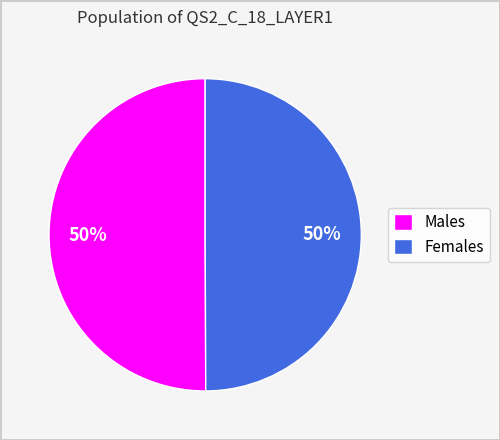

What percentage is the Females slice, to the nearest percent?

50%